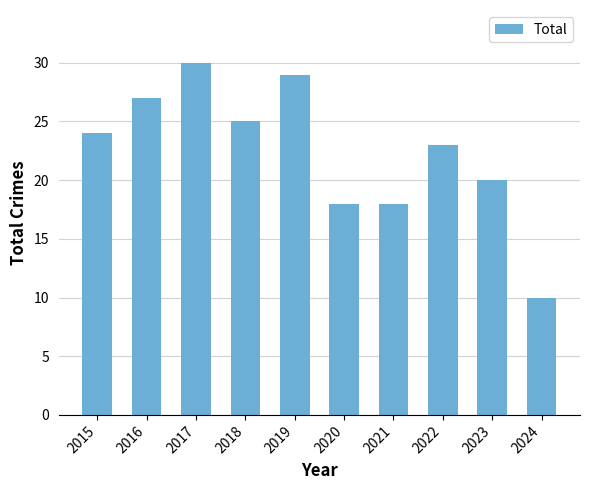

What is the ratio of the value at 2021 to the value at 2022?

0.8